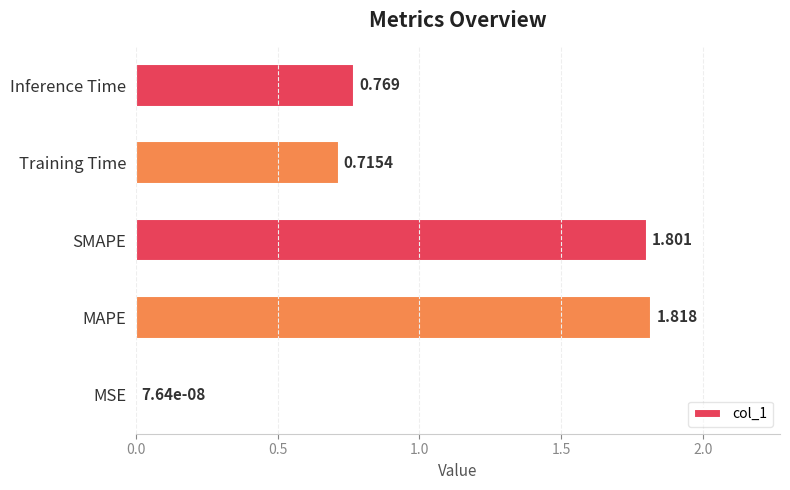

At which category does the chart reach its peak across all series?

MAPE